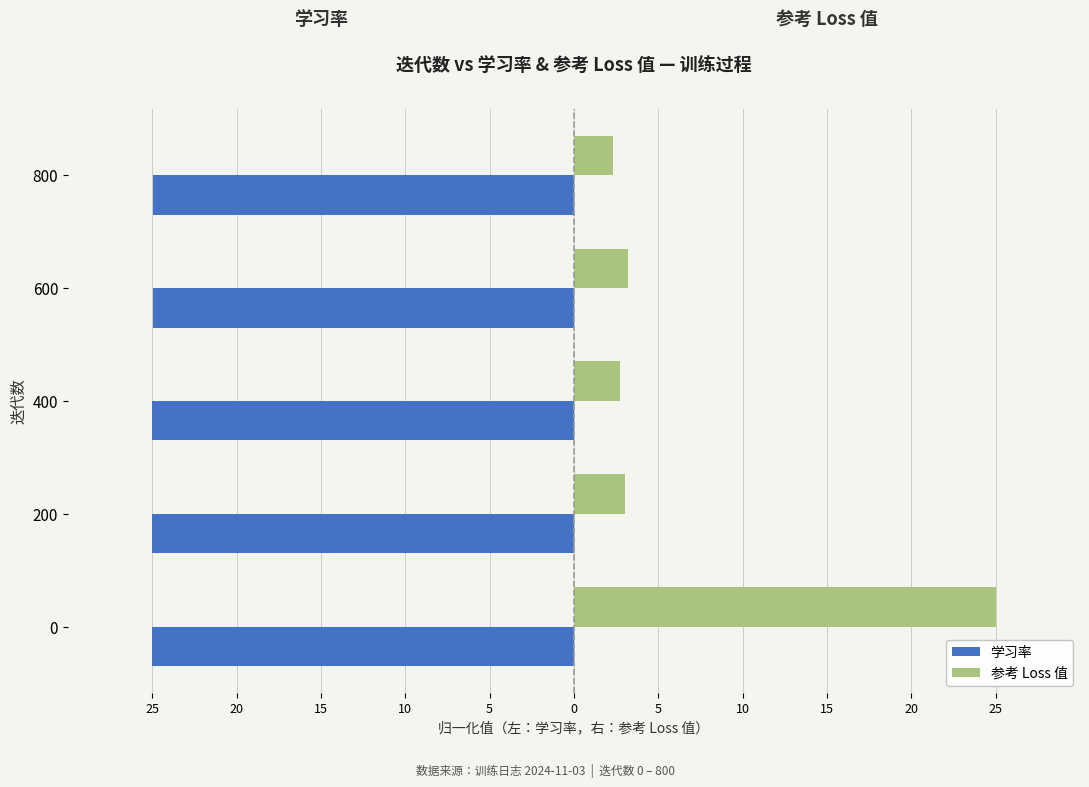

What is the maximum value shown in the chart?

25.0